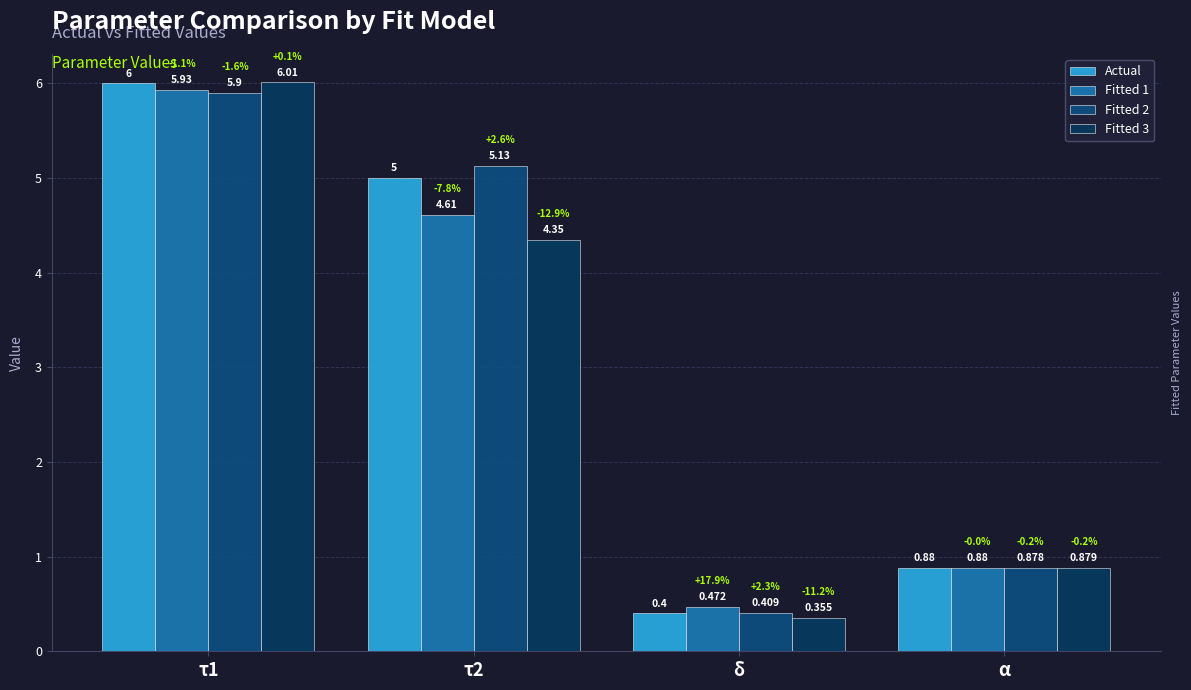

List the labels in order of Actual value, largest first.

τ1, τ2, α, δ